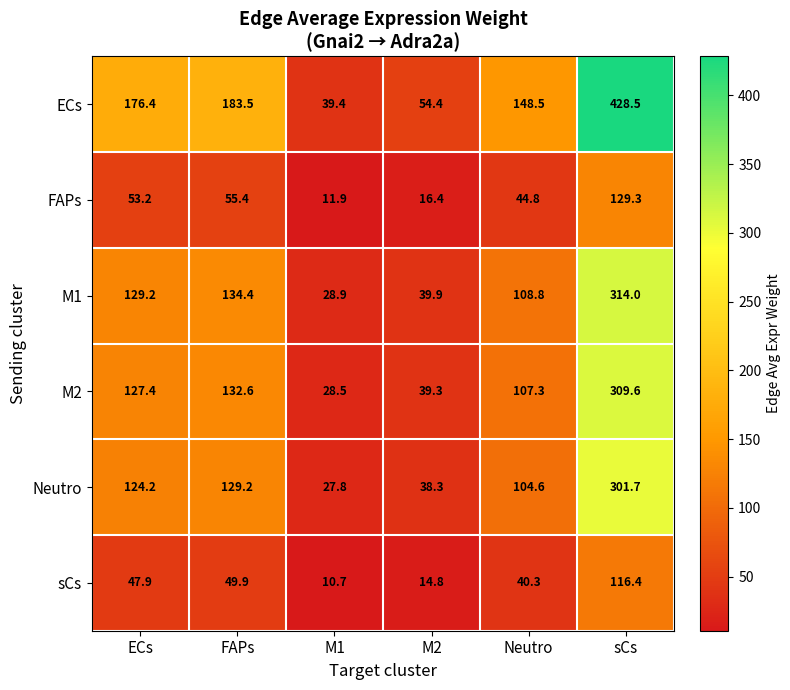

Which series has the widest spread of values?

ECs